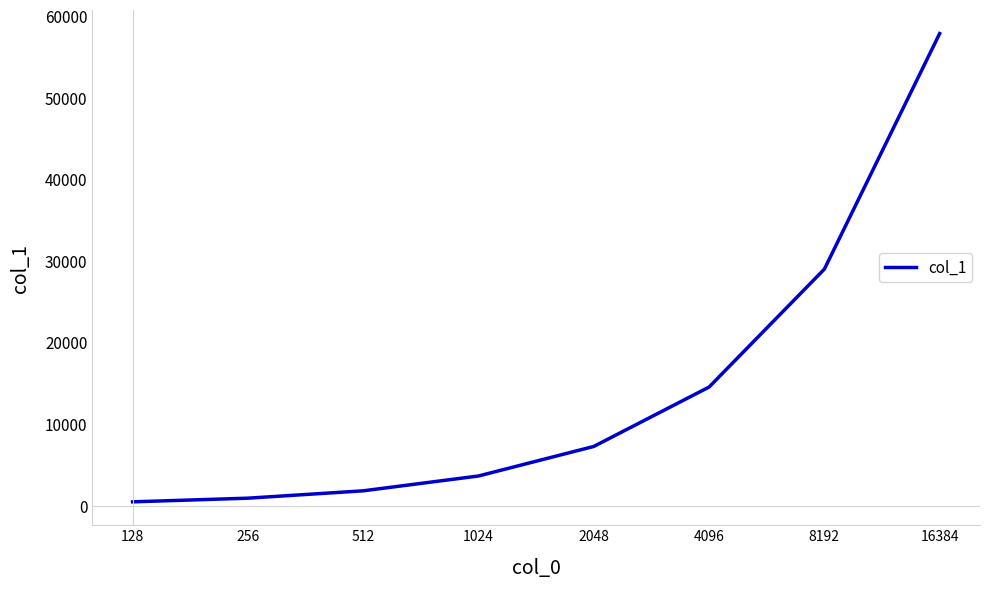

What is the maximum value shown in the chart?

57862